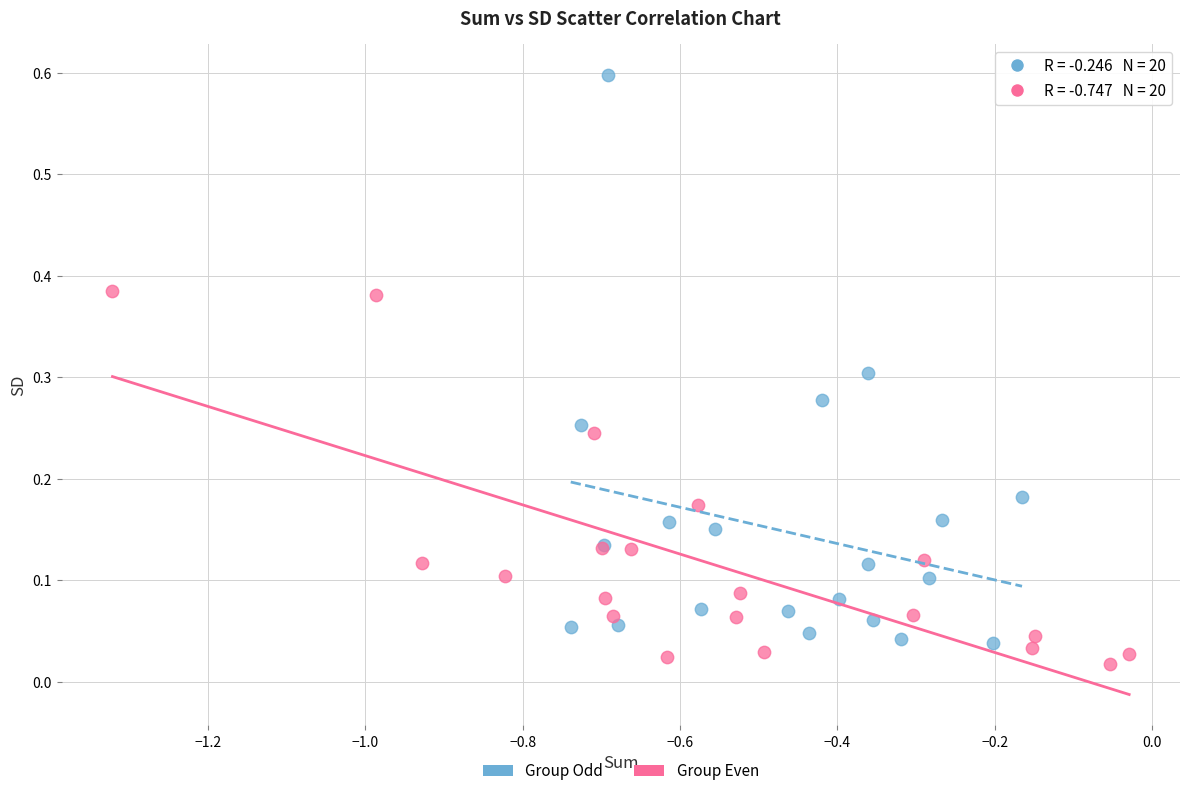

Which series contains the highest Y value?

Group Odd